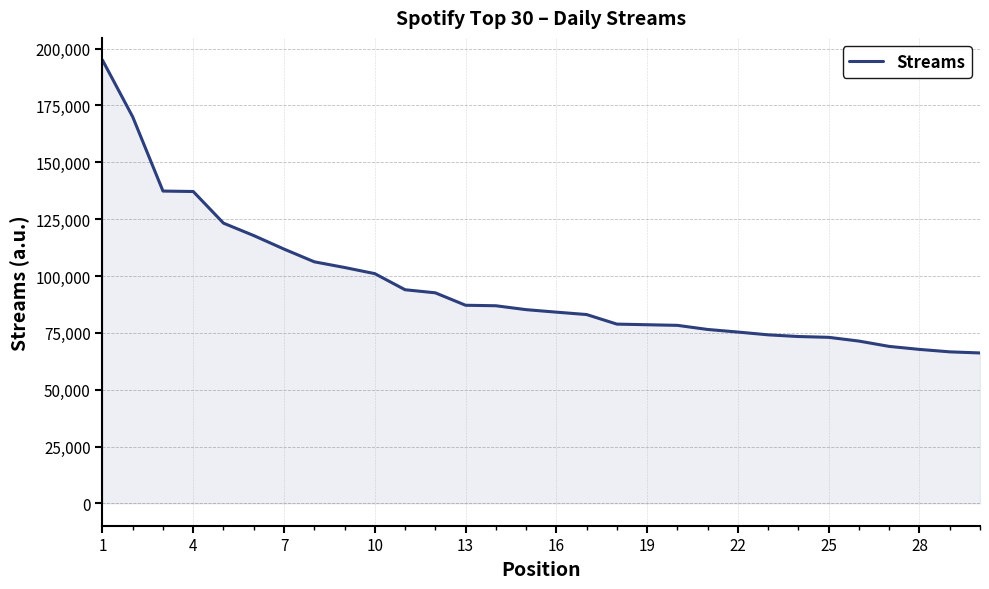

What is the minimum value shown in the chart?

66176